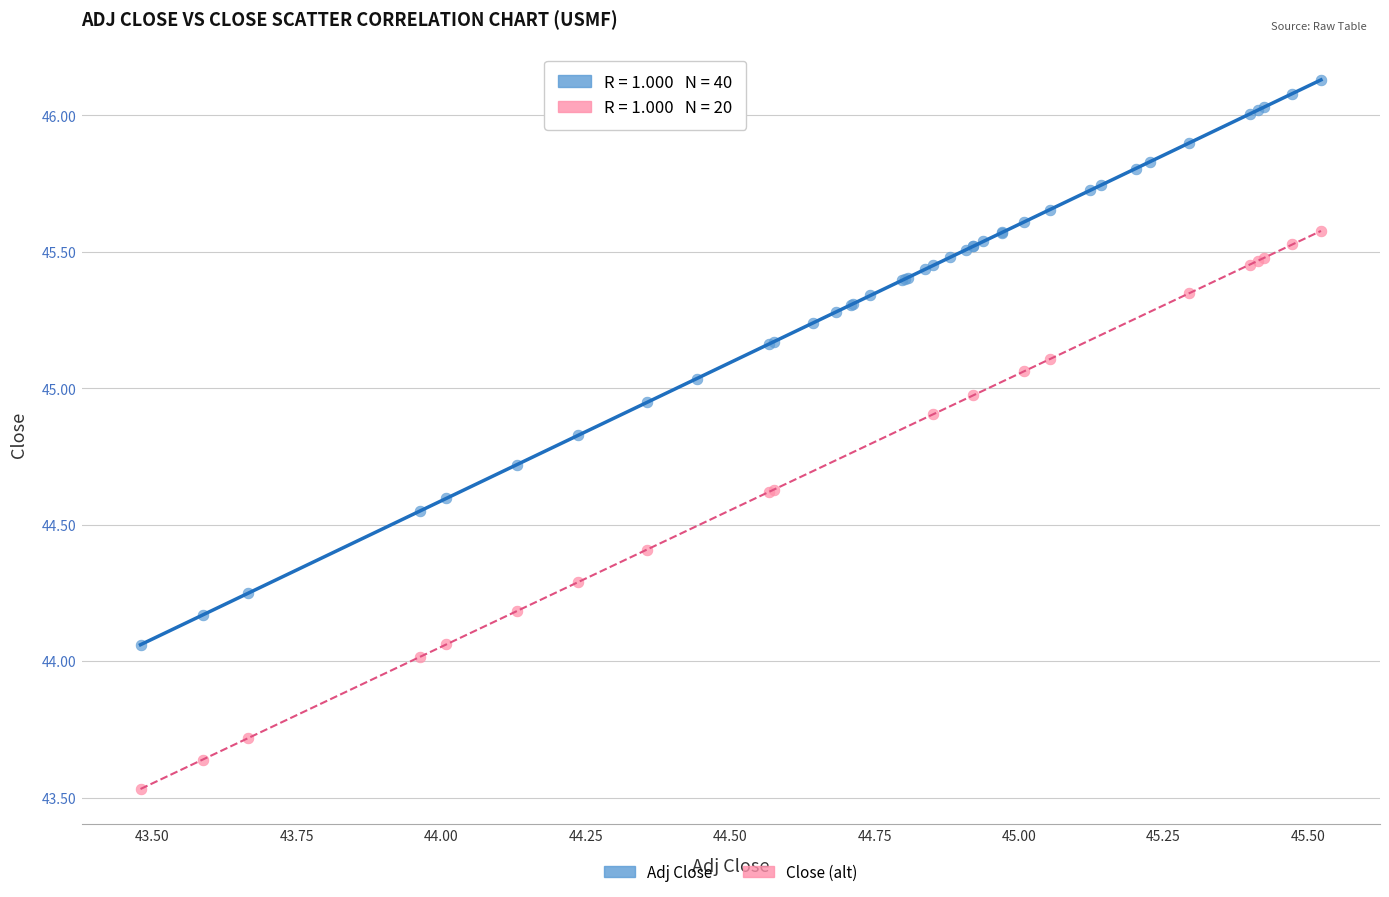

Which series contains the lowest Y value?

Close (alt)